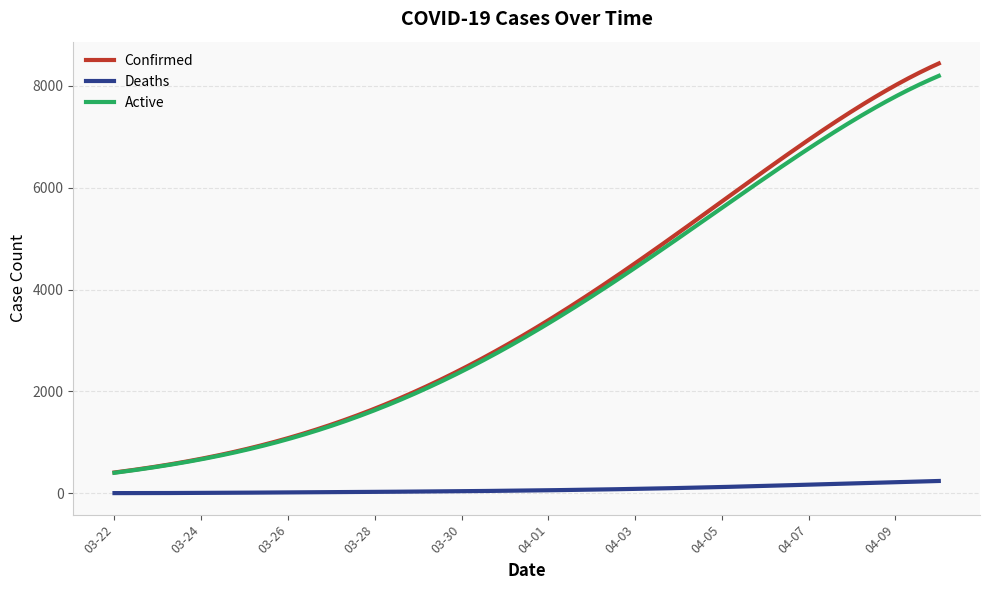

The Deaths series shows 26 at 03-28. True or false?

True